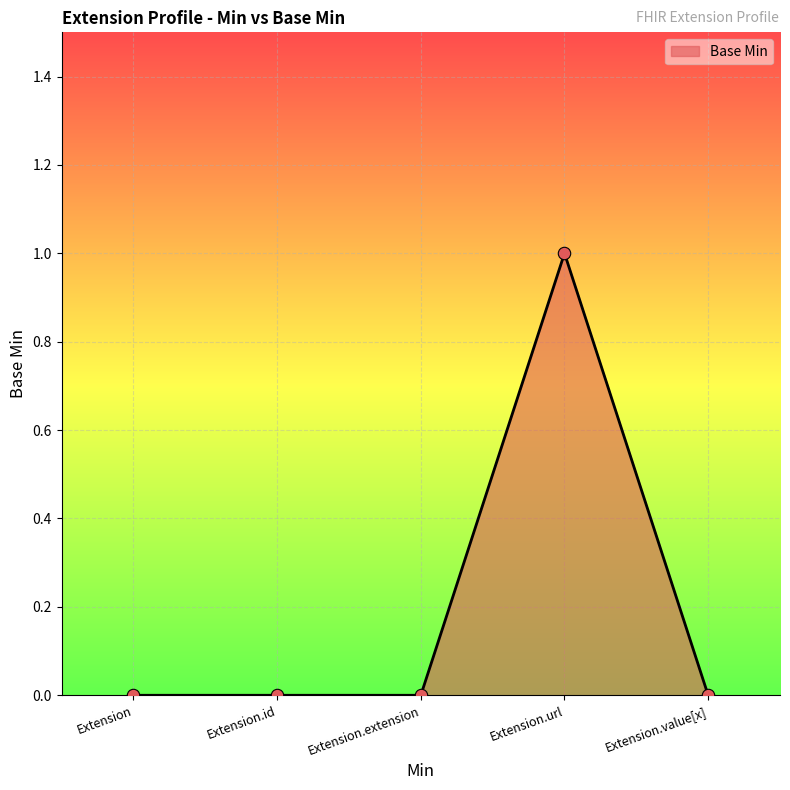

What is the change in value from Extension to Extension.url?

+1